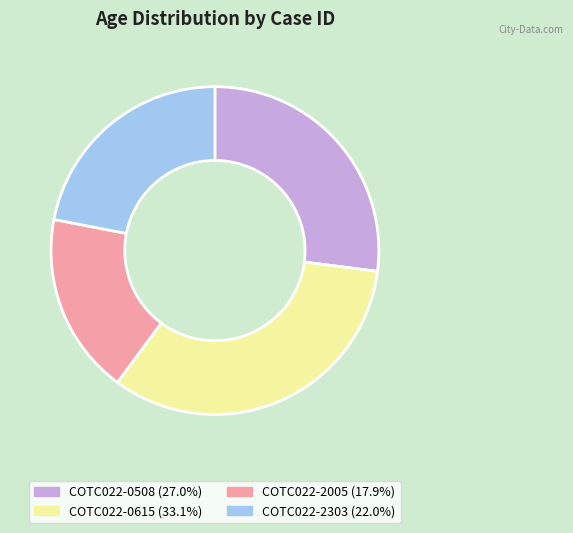

Do COTC022-0615 and COTC022-2005 together represent more than half of the pie?

Yes